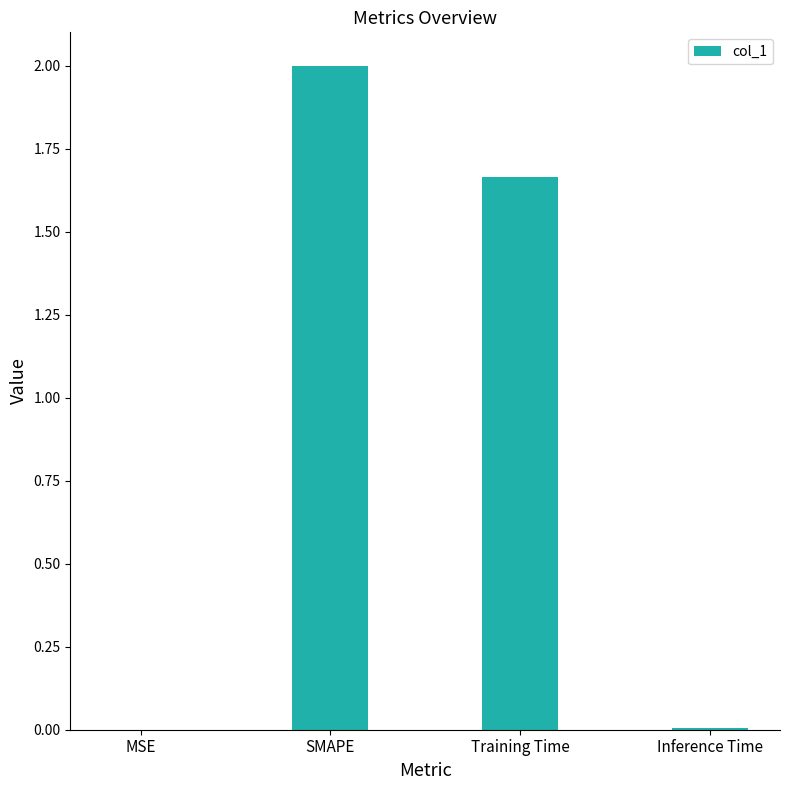

Count the number of data series in this chart.

1